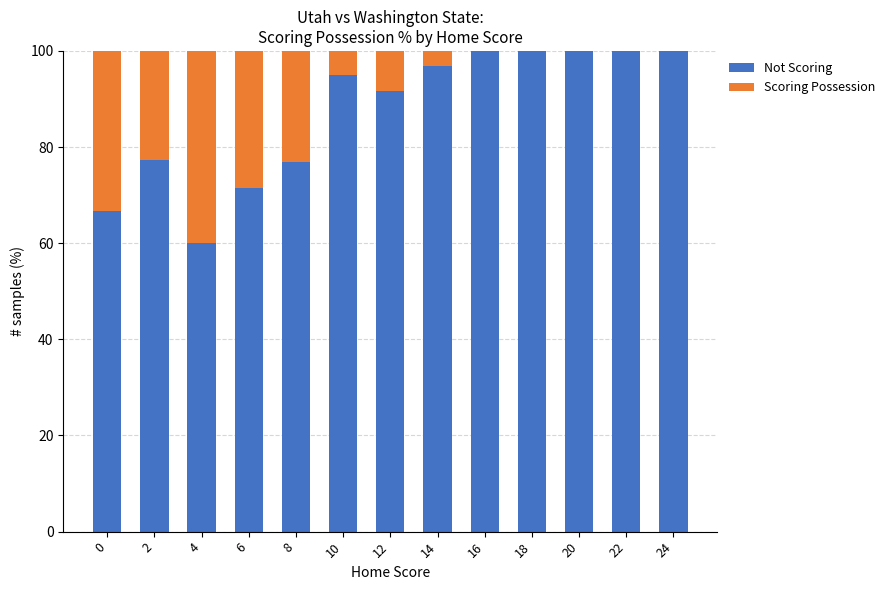

What is the highest value of the Not Scoring series?

100.0